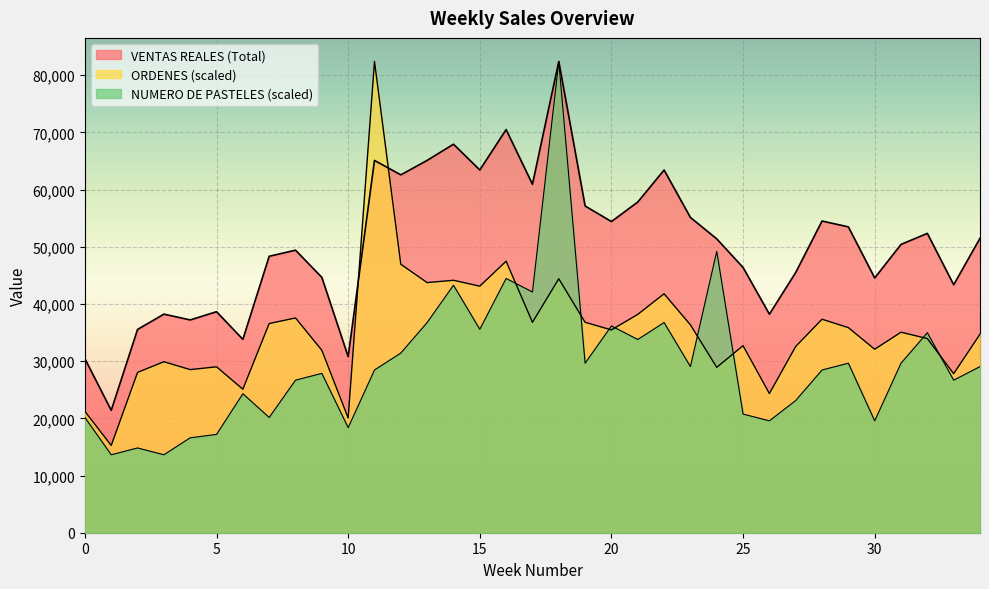

List the series in order of their peak value, highest first.

ORDENES, NUMERO DE PASTELES, VENTAS REALES (Total)